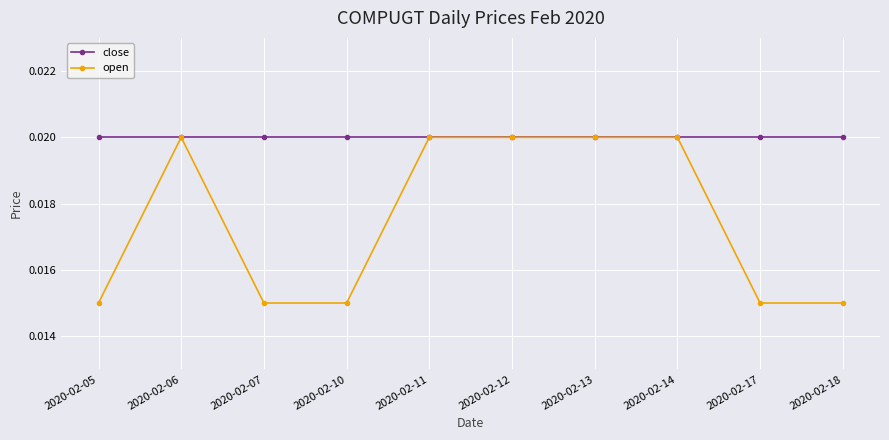

Which series has the largest range (max minus min)?

open